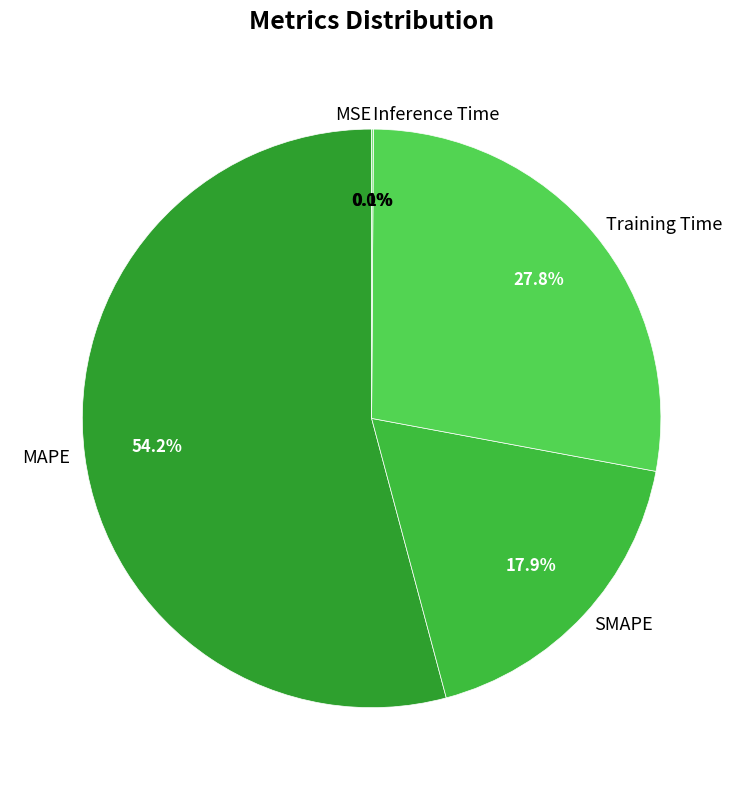

To the nearest percent, what percentage of the pie is SMAPE?

18%